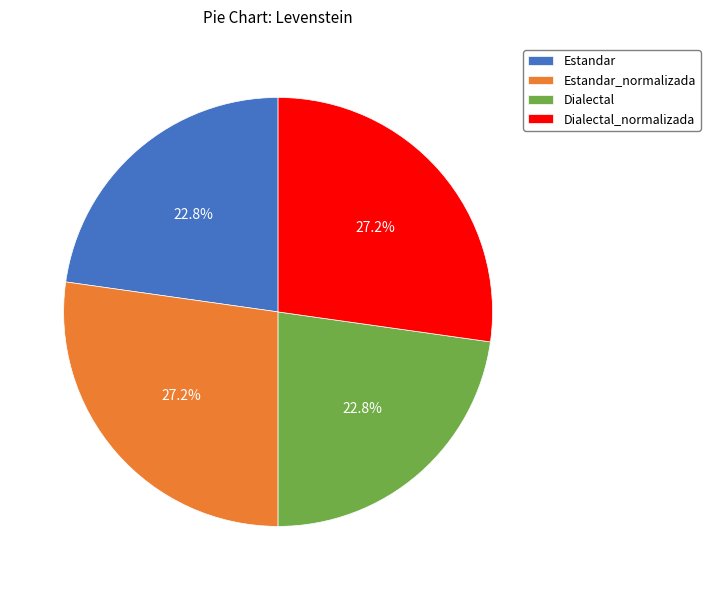

Does Estandar represent more than half of the total?

No